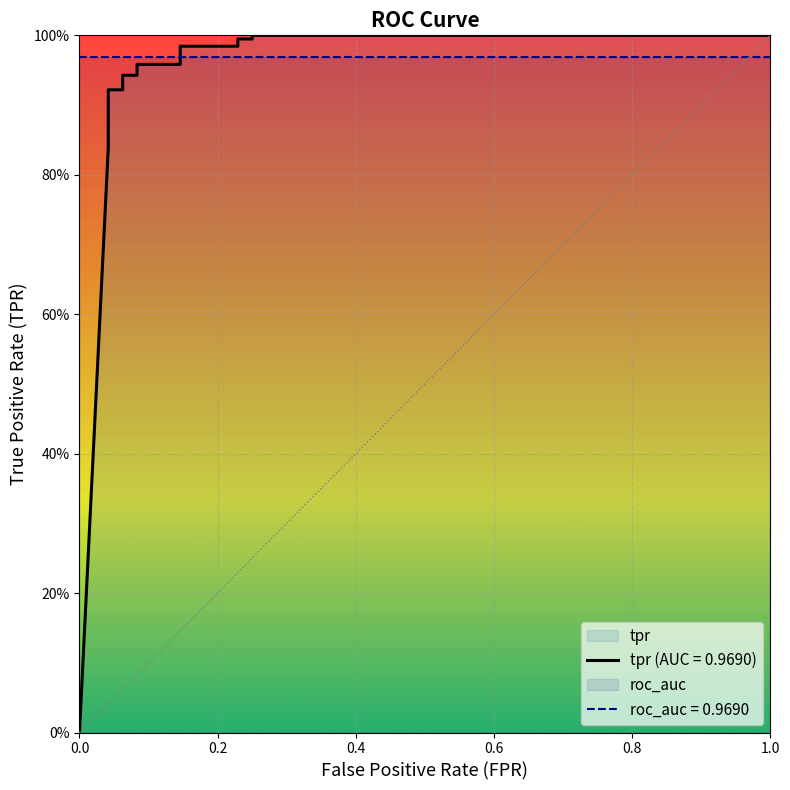

Reading right to left, extract all data points from this chart.

fpr: 1.0	0.2	0.2	0.2	0.2	0.1	0.1	0.1	0.1	0.1	0.1	0.0	0.0	0.0	0.0
tpr: 1.0	1.0	1.0	1.0	1.0	1.0	1.0	1.0	0.9	0.9	0.9	0.9	0.9	0.8	0.0
roc_auc: 1.0	1.0	1.0	1.0	1.0	1.0	1.0	1.0	1.0	1.0	1.0	1.0	1.0	1.0	1.0